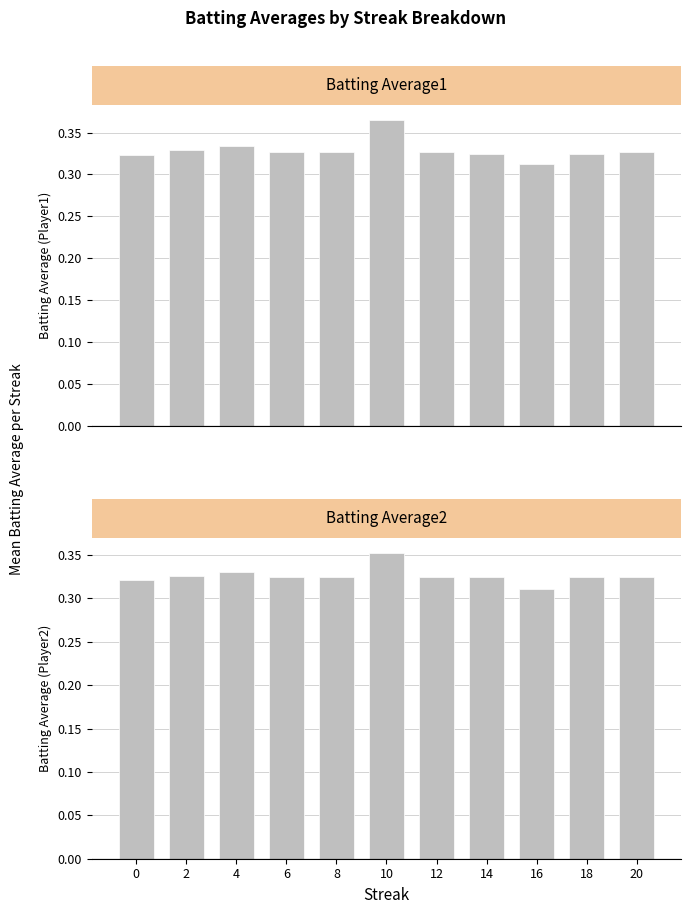

Which series has the largest range (max minus min)?

Batting Average1